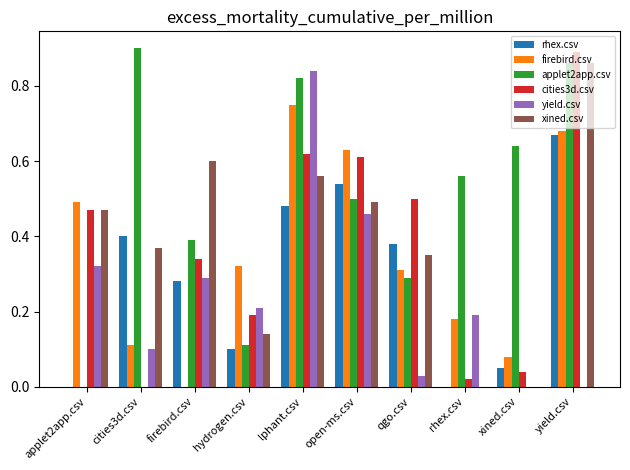

What is the total value across all series at firebird.csv?

1.9